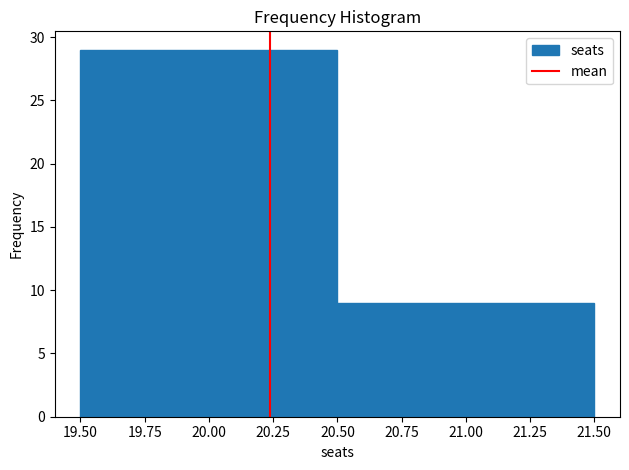

Reading left to right, list every bar in this chart as the range it spans on the x-axis followed by its height. The values are not printed on the chart, so give them approximately, as read against the axis.

19.50 to 20.50: 29
20.50 to 21.50: 9